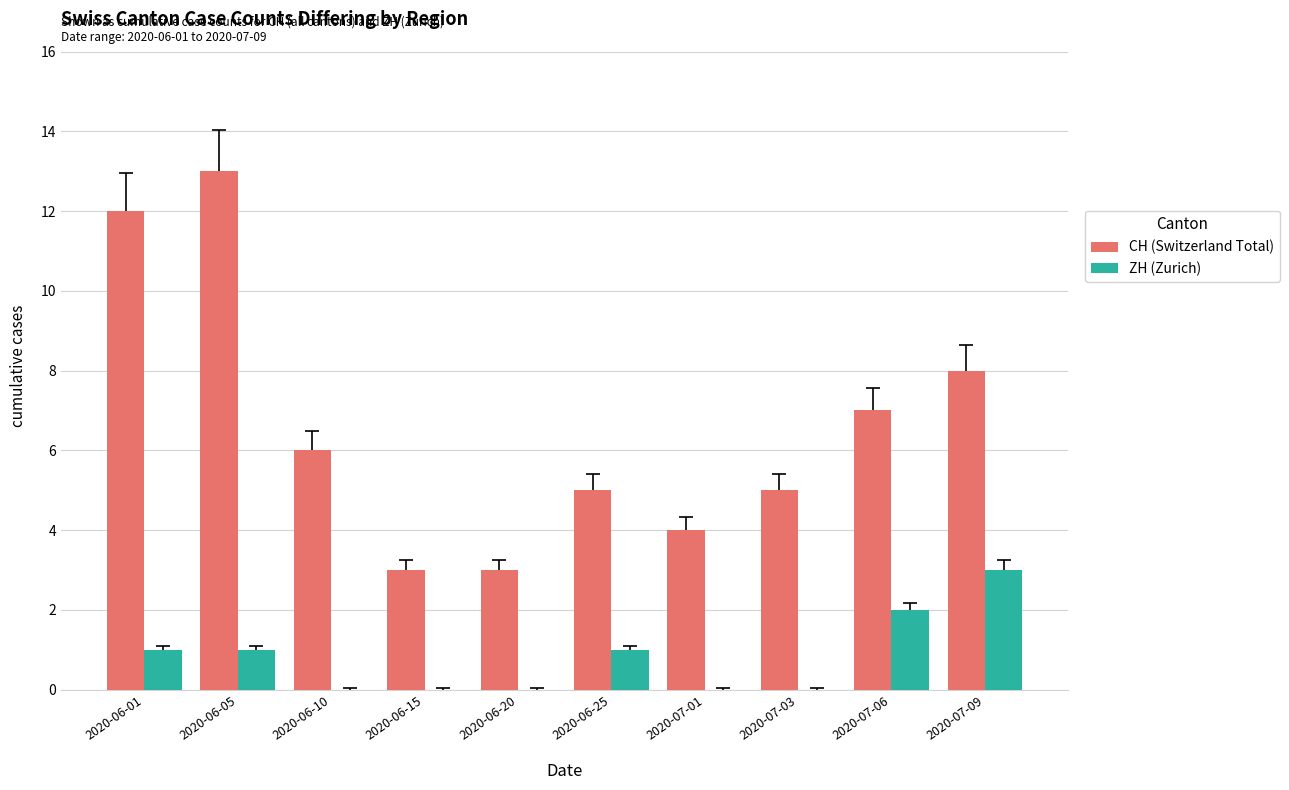

Which series changed the most between 2020-06-10 and 2020-07-06?

ZH (Zurich)